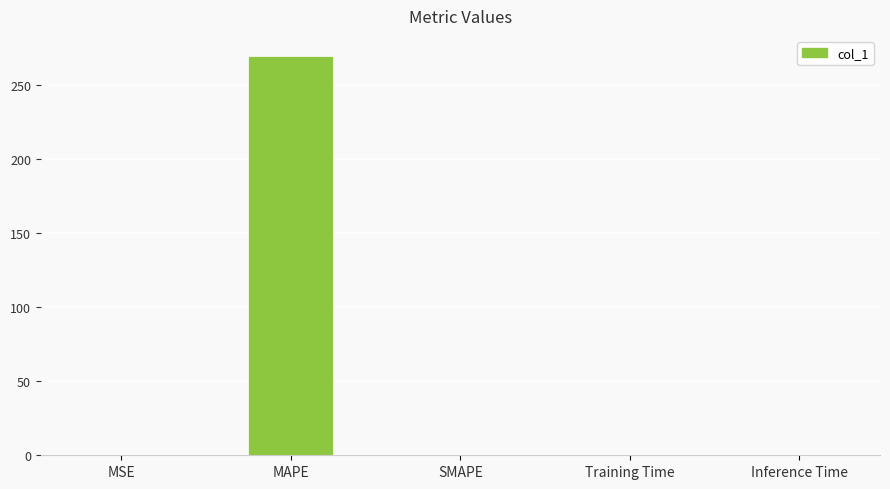

Which has a higher value, SMAPE or MAPE?

MAPE